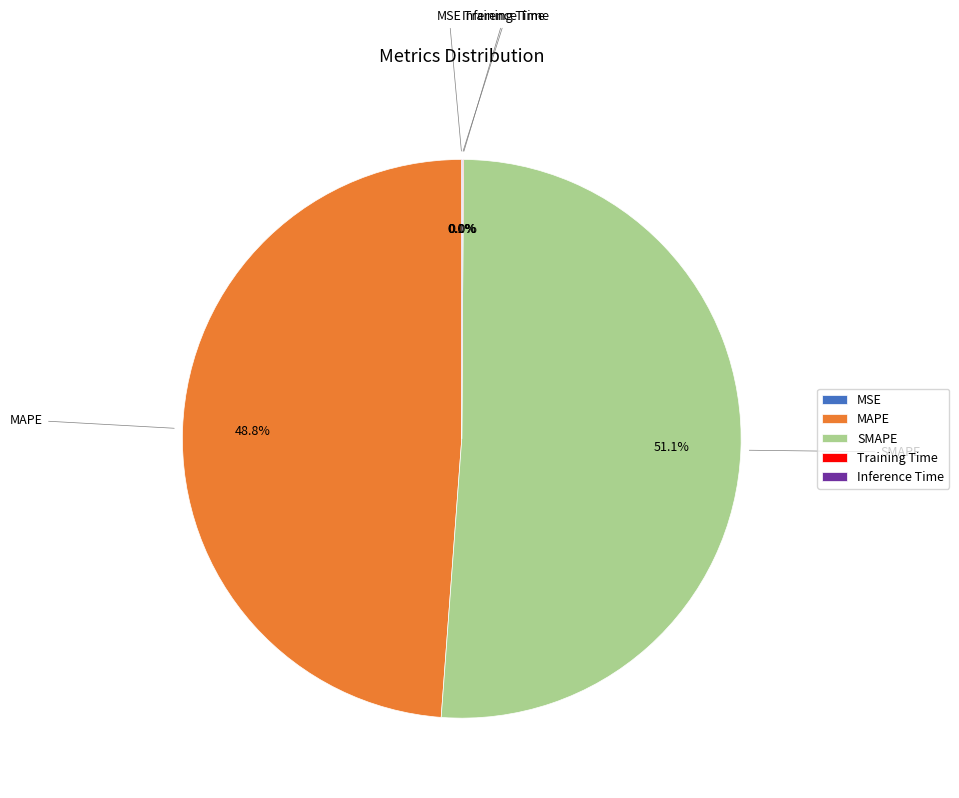

Approximately how many times larger is the value at SMAPE compared to MAPE?

1.0